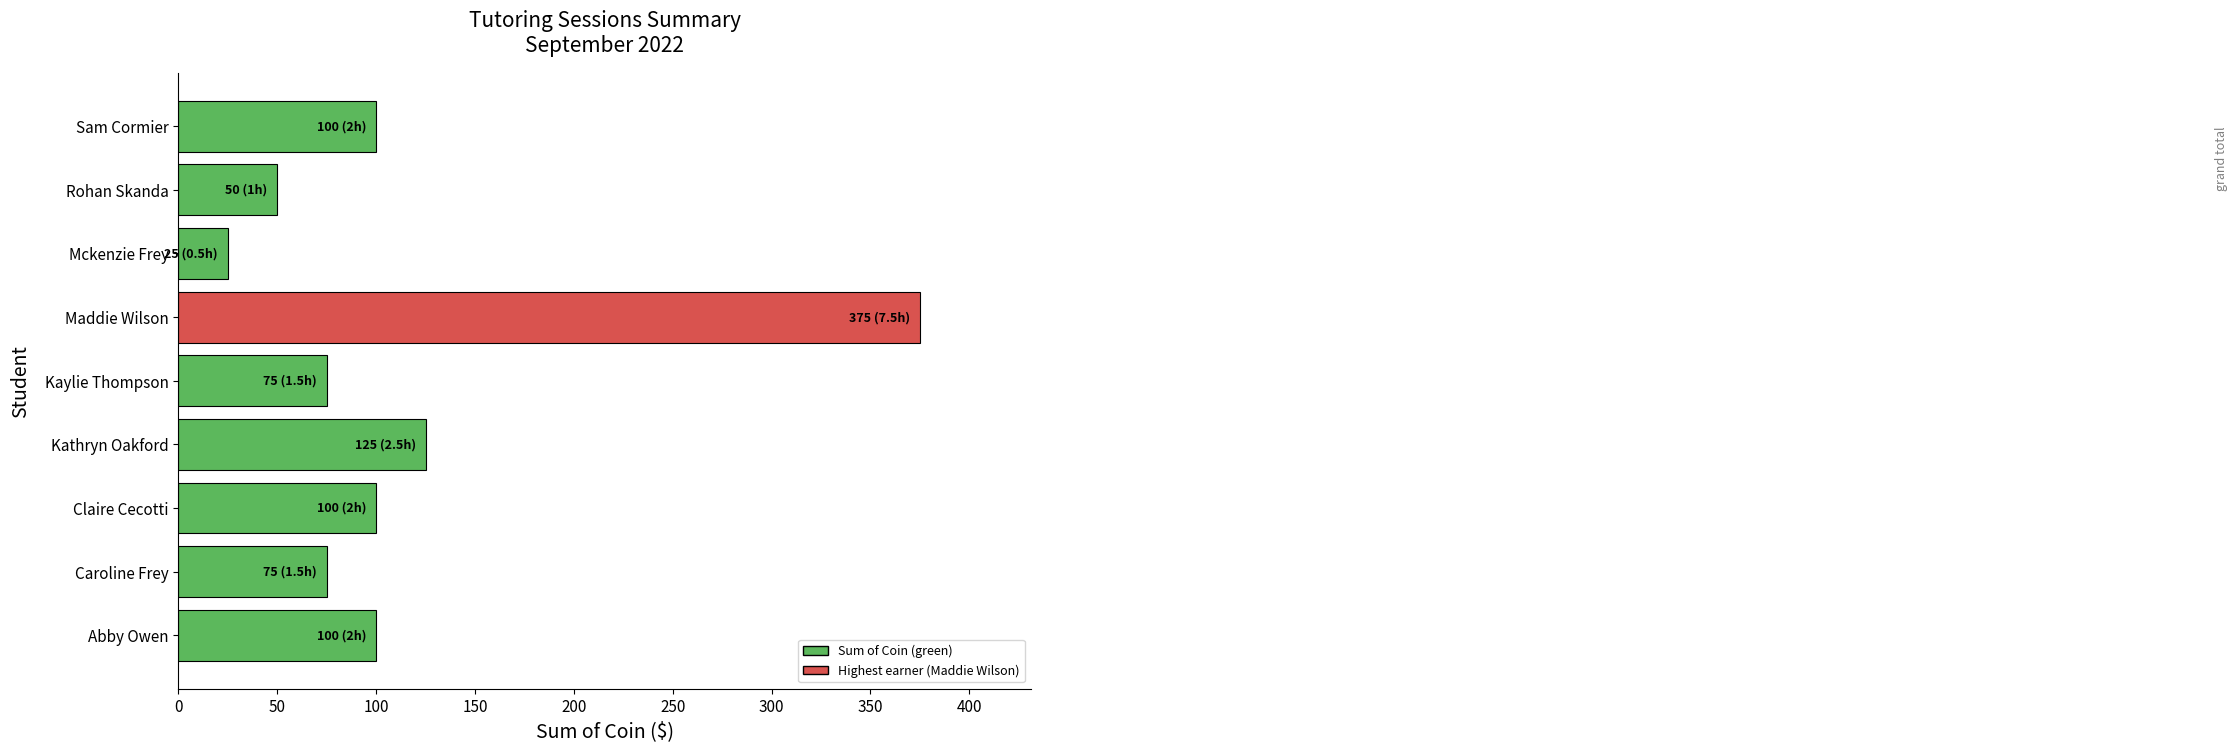

How many bars are there in total?

9